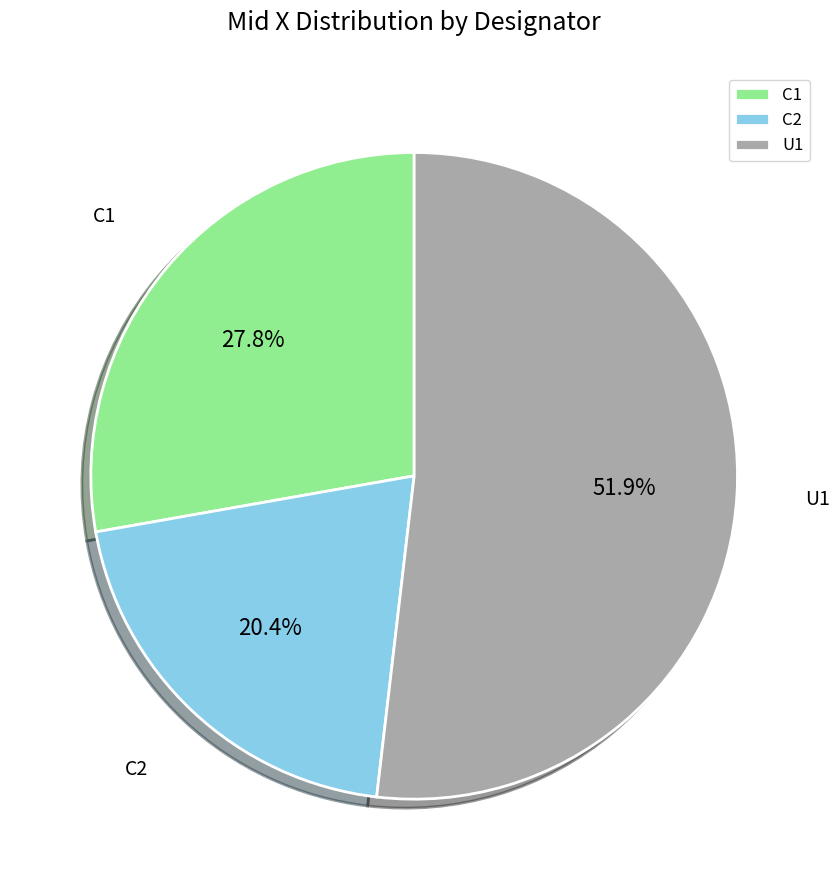

How many slices are in this pie chart?

3